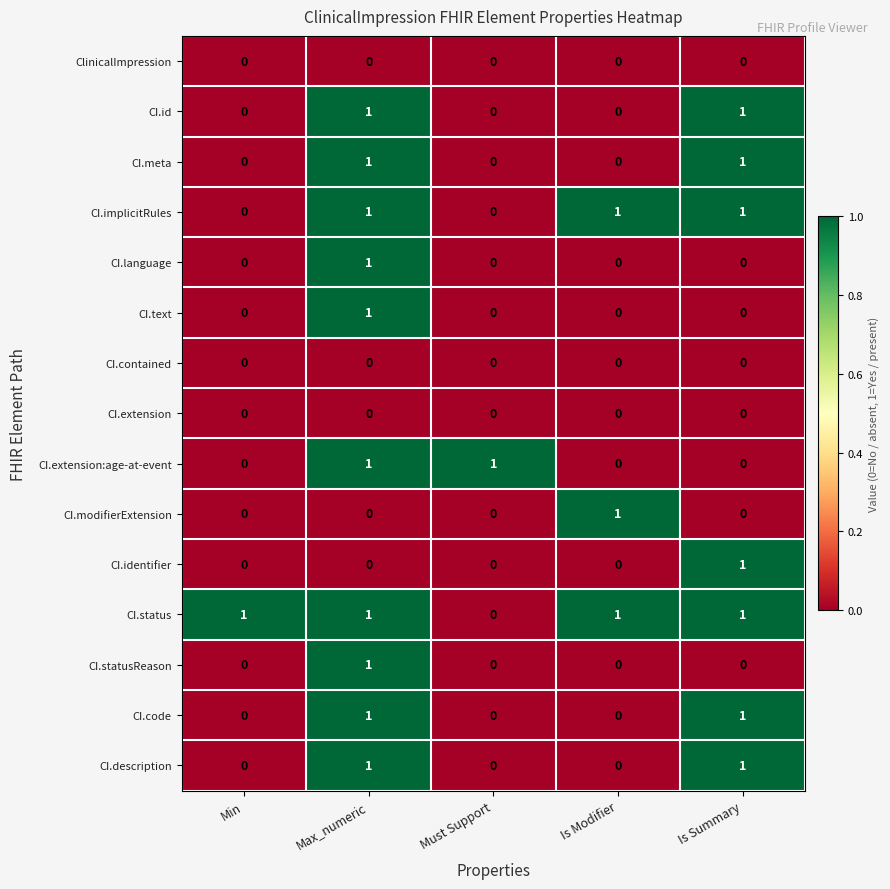

What is the difference between the highest and lowest values at Min?

1